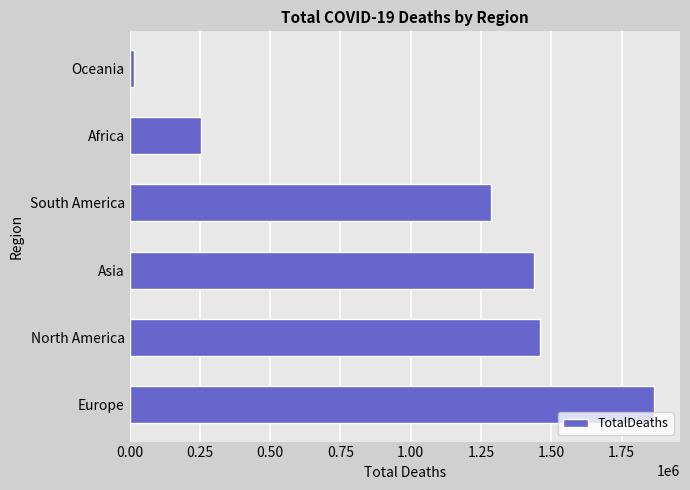

Which category has the lowest value across all series?

Oceania